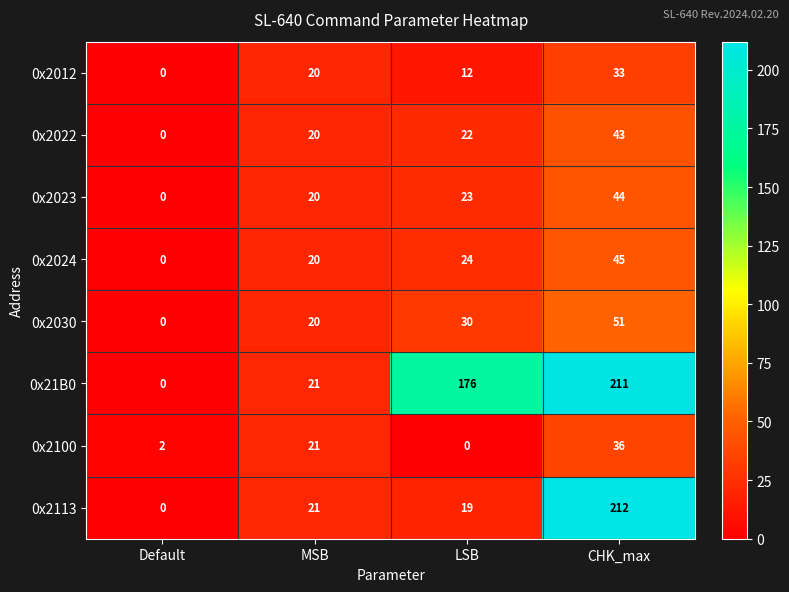

How many values in the 0x2023 series are below 23?

2